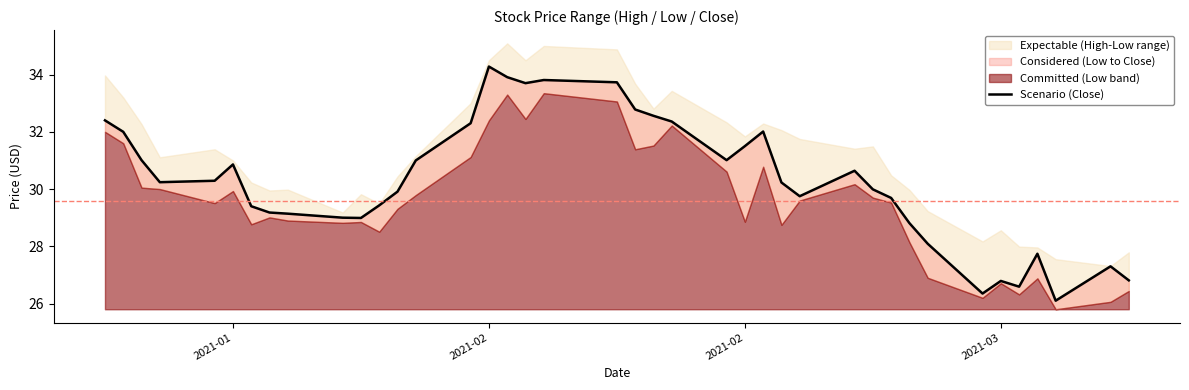

What is the minimum value shown in the chart?

26.1